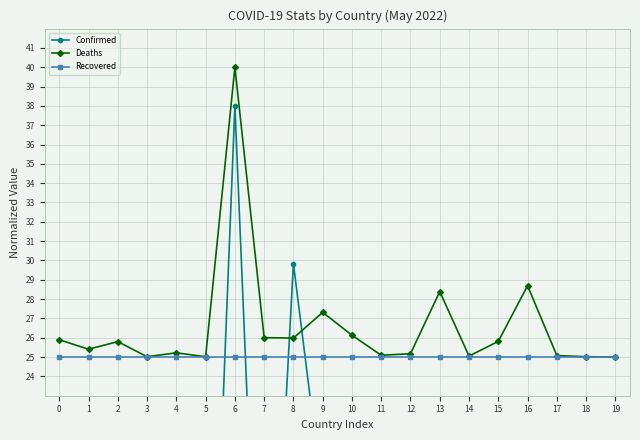

Where is the first local maximum for Deaths?

2